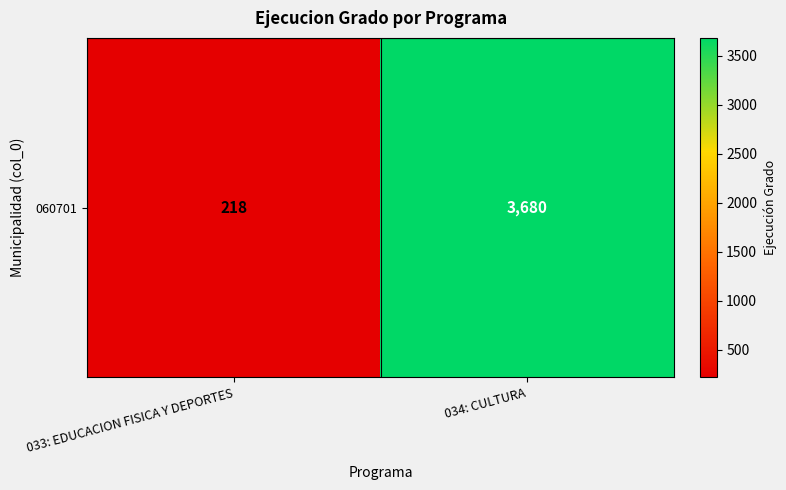

What is the average value?

1949